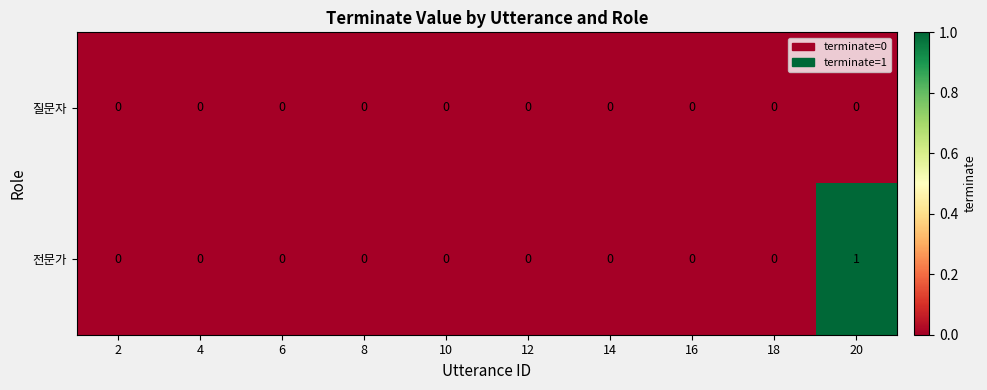

True or false: 전문가 has a value of -1 at 6.

False